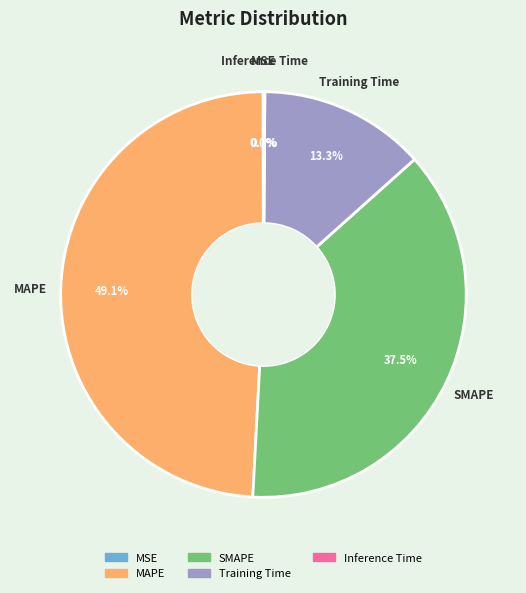

What is the largest slice in the pie chart?

MAPE